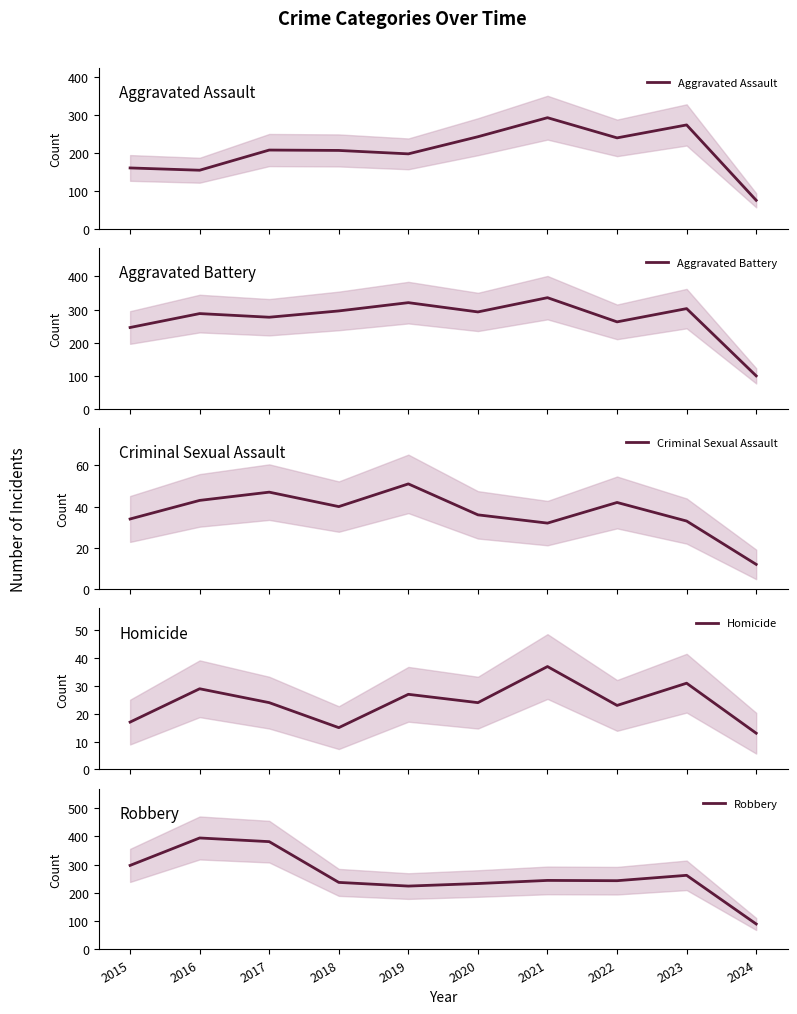

Which label corresponds to the largest value in the chart?

2016